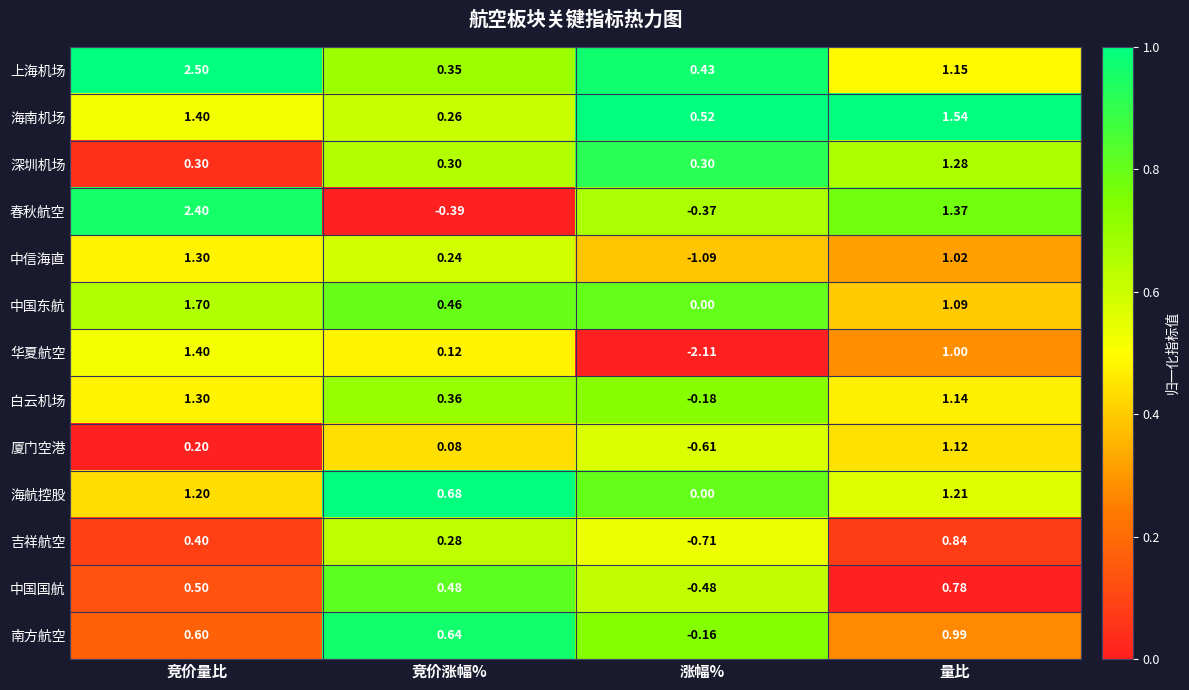

What is the total value across all series at 竞价涨幅%?

3.9